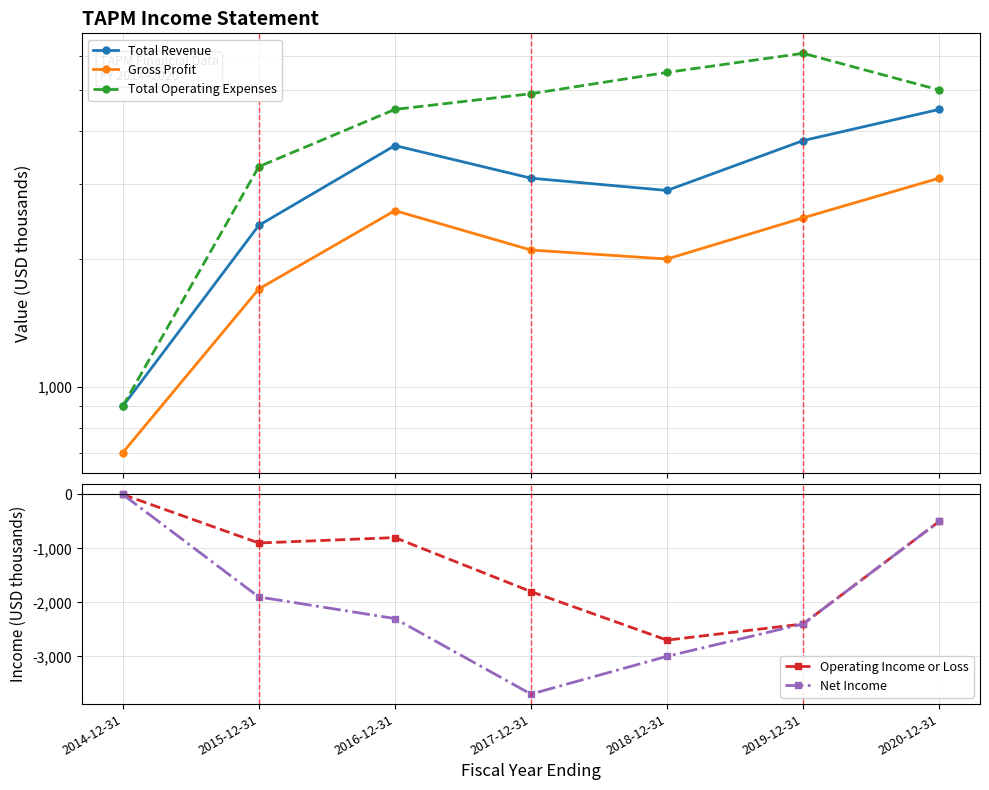

List the labels in order of Operating Income or Loss value, largest first.

2014-12-31, 2020-12-31, 2016-12-31, 2015-12-31, 2017-12-31, 2019-12-31, 2018-12-31